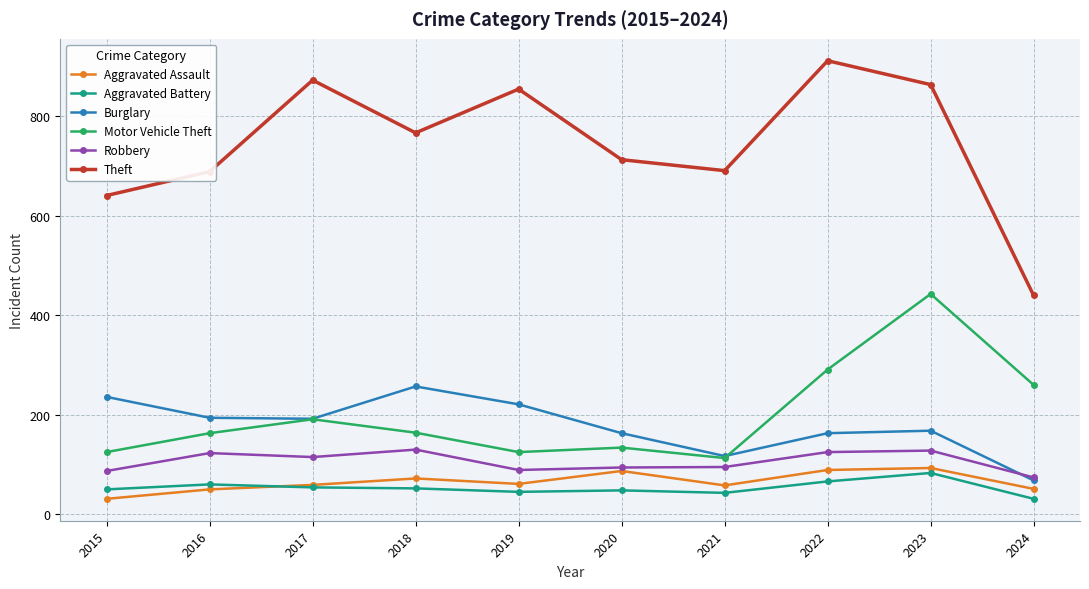

Does the chart display data point markers on the line(s)?

Yes